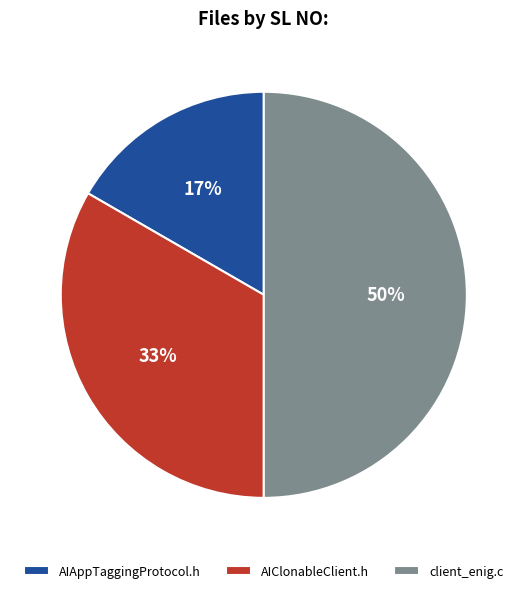

Is the sum of client_enig.c and AIClonableClient.h greater than half?

Yes